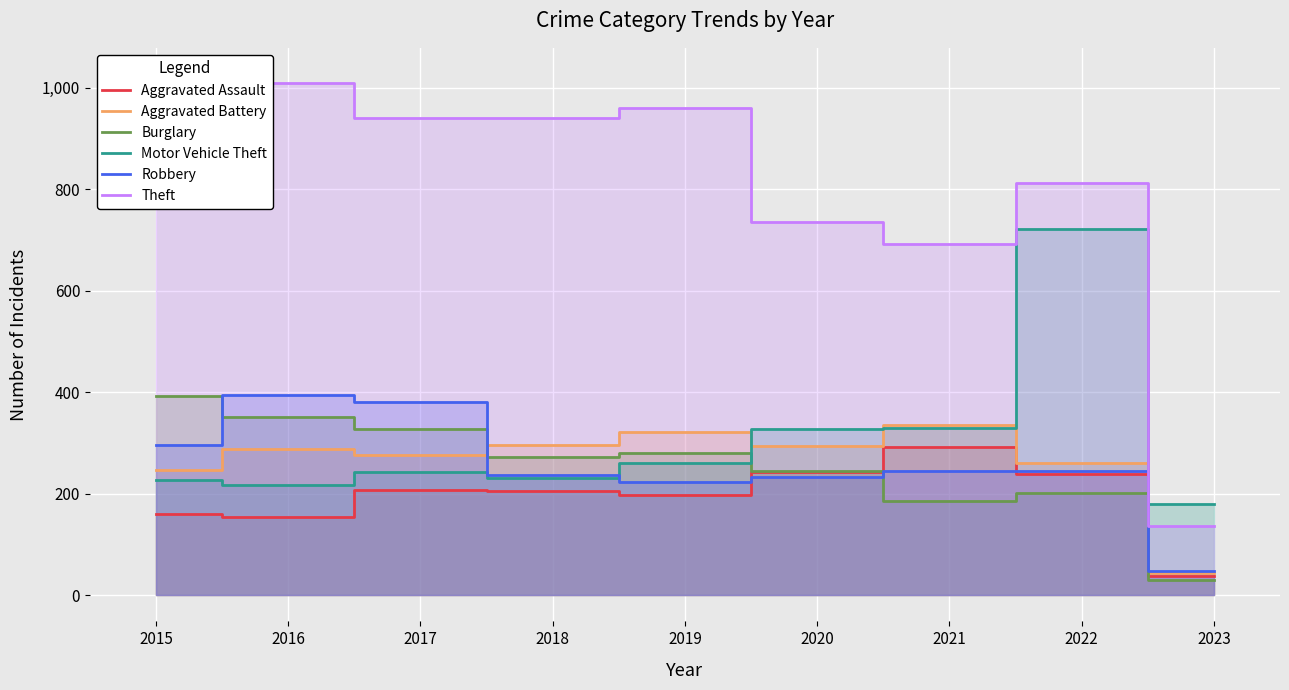

At which category does the chart reach its minimum across all series?

2023